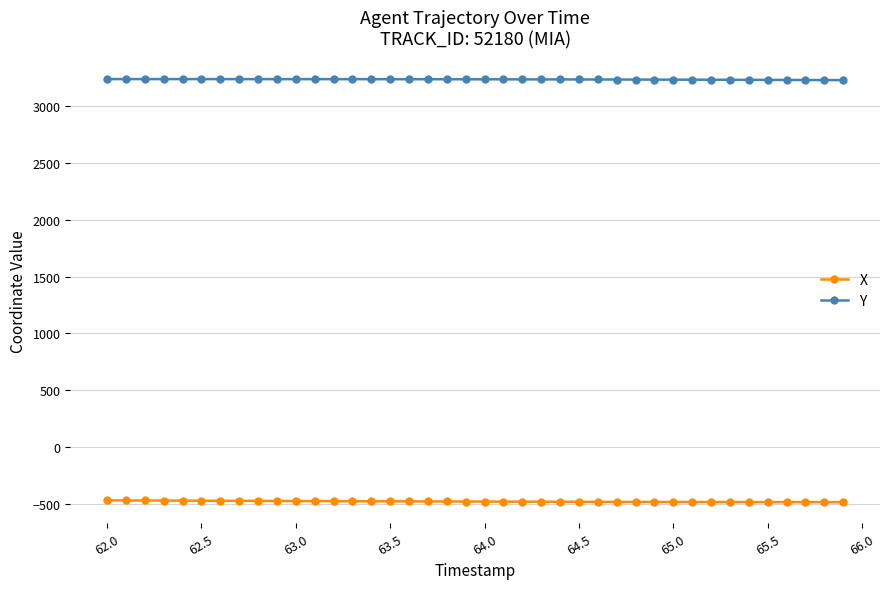

True or false: Y and X intersect in this chart.

False